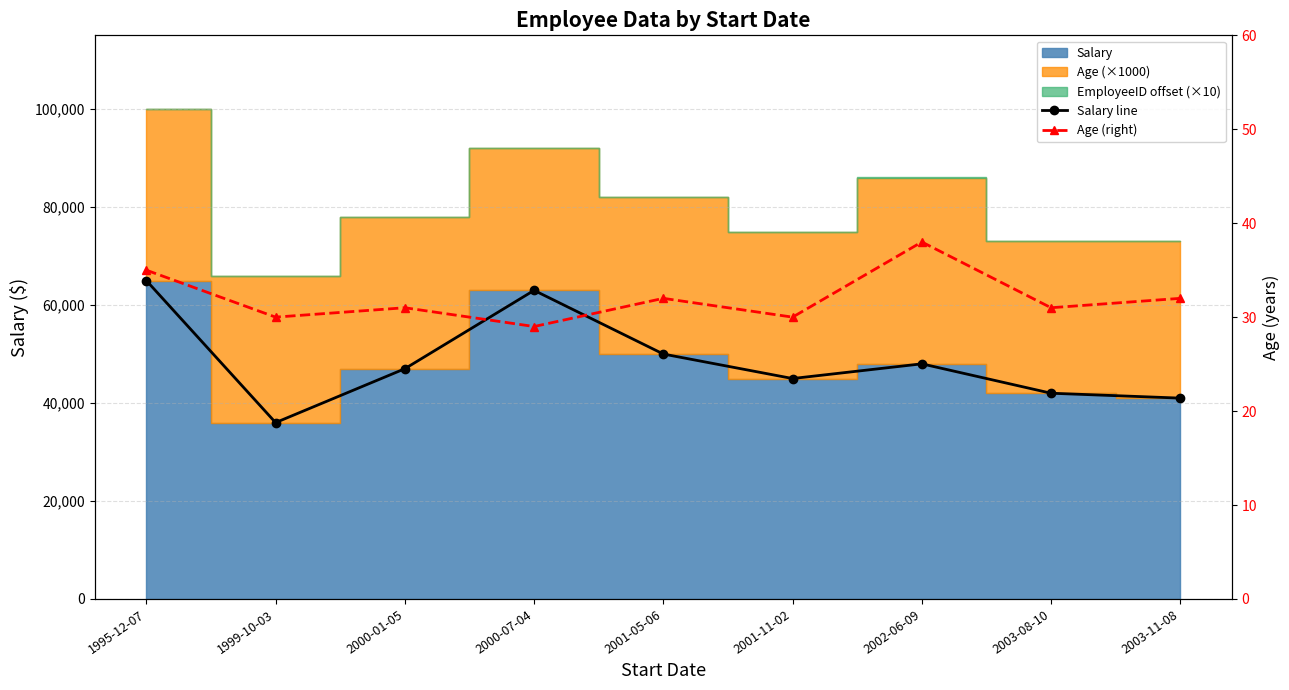

True or false: Age (right) and Salary line intersect in this chart.

False